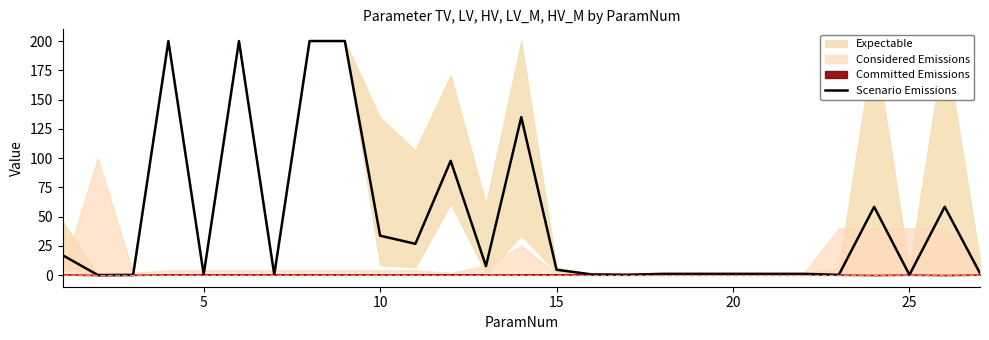

The value at 20 is 1.0. True or false?

True